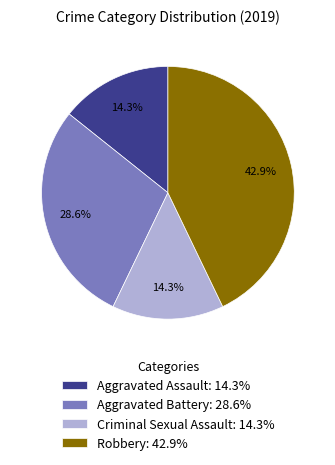

How much of the chart is everything except Robbery?

57.1%